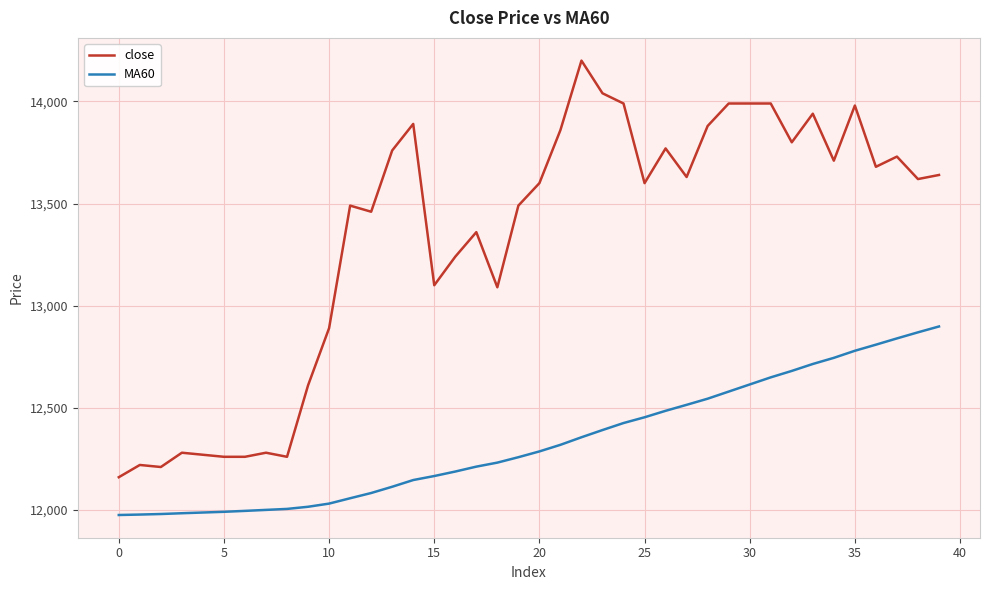

Which series has the largest range (max minus min)?

close